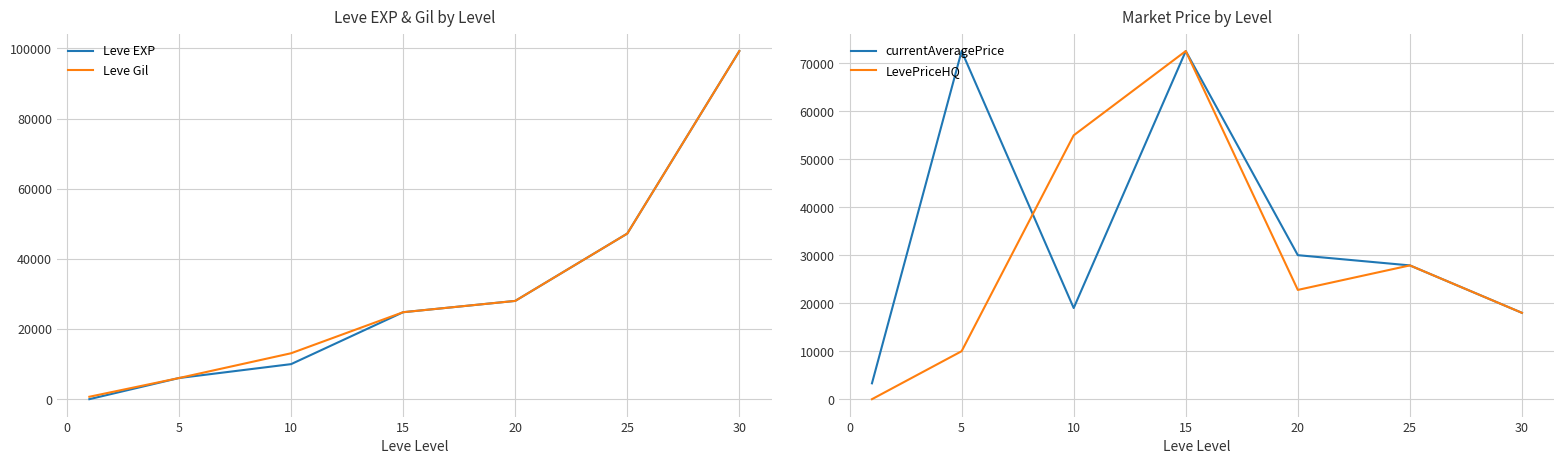

The value of Leve EXP at 15 is 24790. True or false?

True